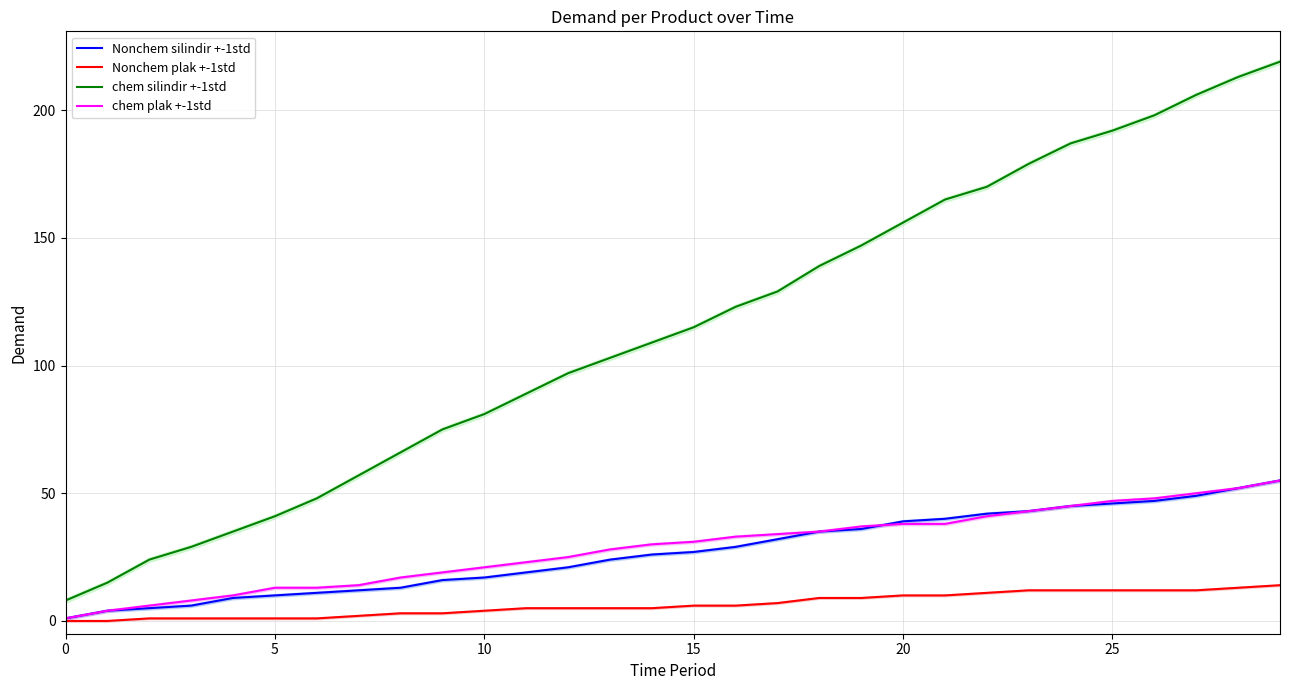

Where does the Nonchem silindir +-1std series first go above 27?

16